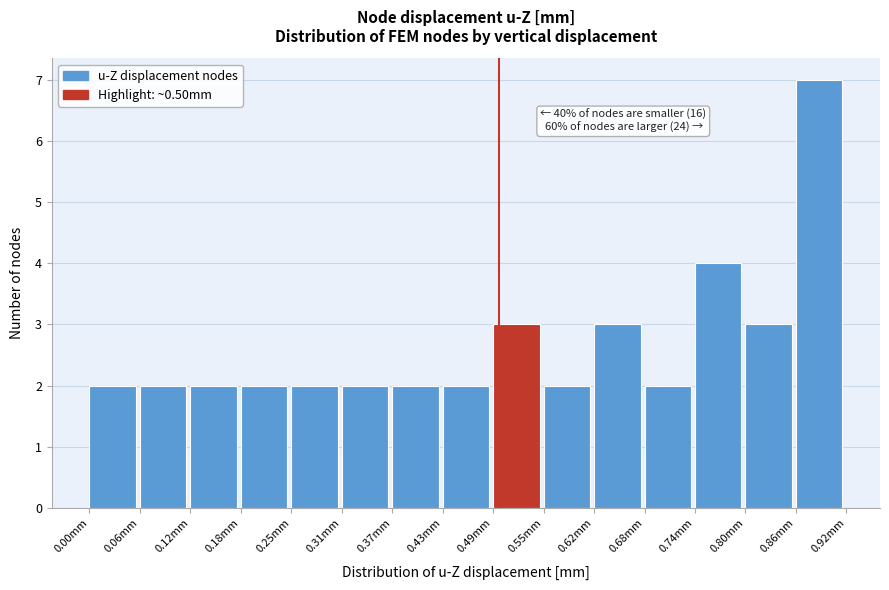

Which range on the x-axis has the tallest bar?

0.86 to 0.92